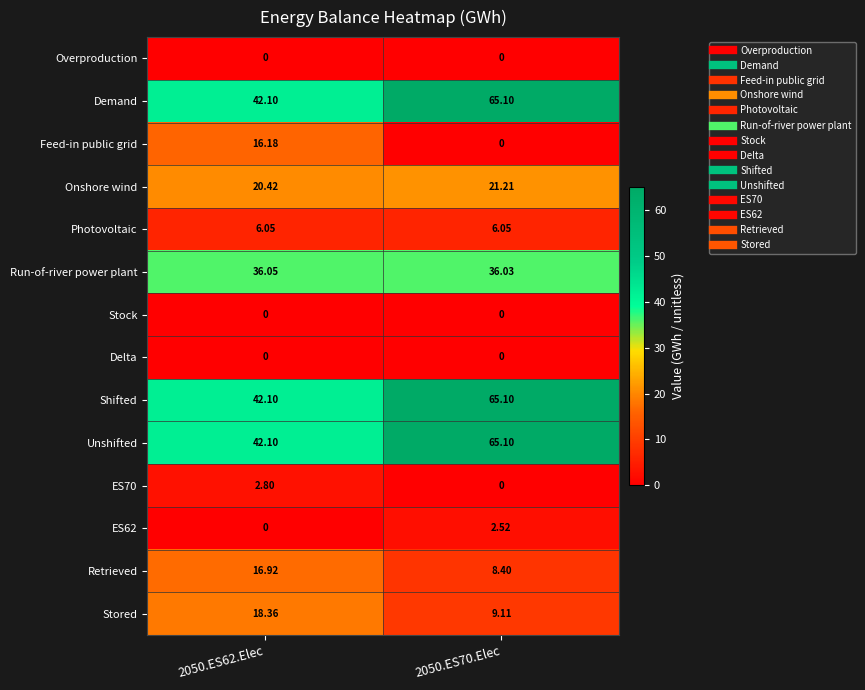

How many categories are shown in the chart?

2